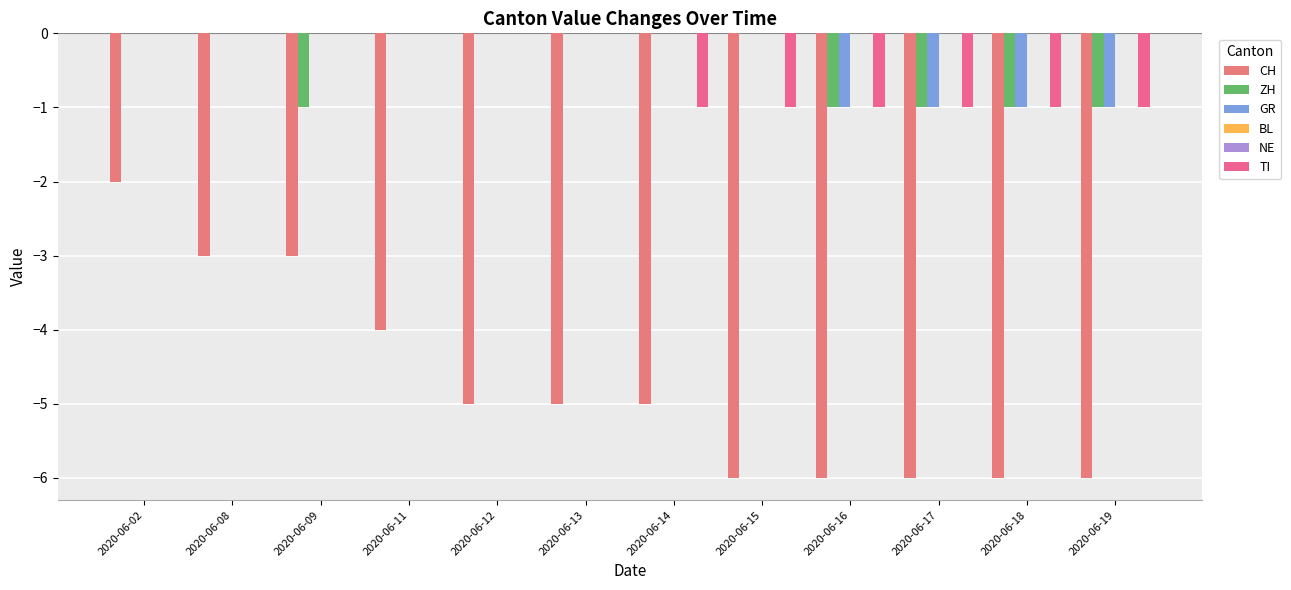

Rank the categories by BL value from lowest to highest.

2020-06-02, 2020-06-08, 2020-06-09, 2020-06-11, 2020-06-12, 2020-06-13, 2020-06-14, 2020-06-15, 2020-06-16, 2020-06-17, 2020-06-18, 2020-06-19